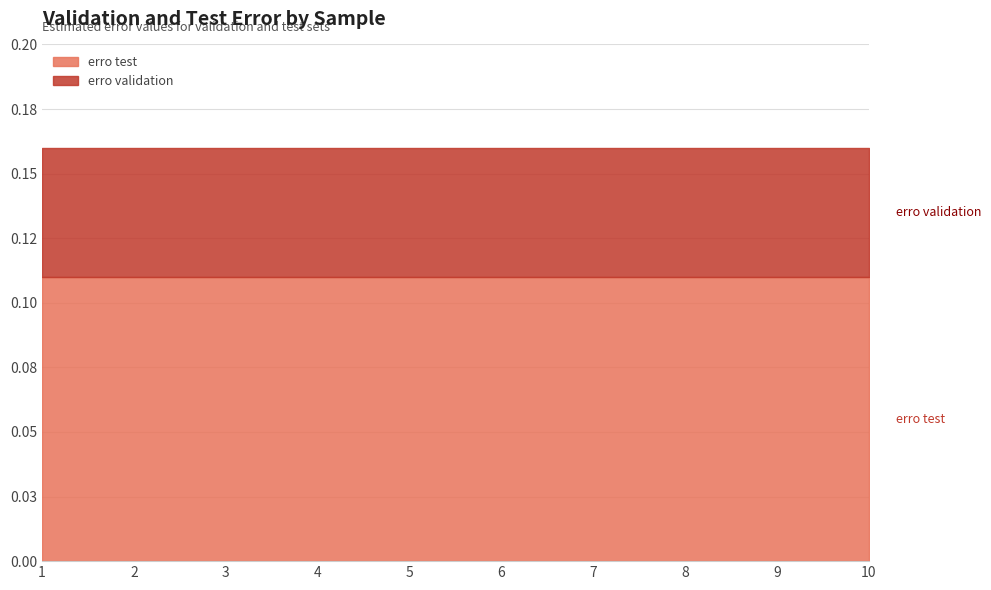

Reading left to right, what are all the values shown in this chart?

erro test: 1=0.1	2=0.1	3=0.1	4=0.1	5=0.1	6=0.1	7=0.1	8=0.1	9=0.1	10=0.1
erro validation: 1=0.1	2=0.1	3=0.1	4=0.1	5=0.1	6=0.1	7=0.1	8=0.1	9=0.1	10=0.1